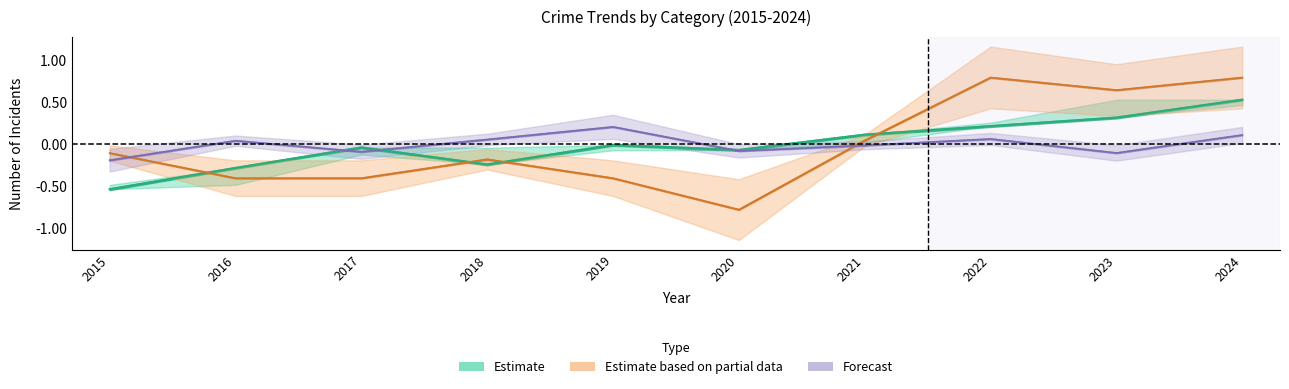

Which category has the highest value across all series?

2022